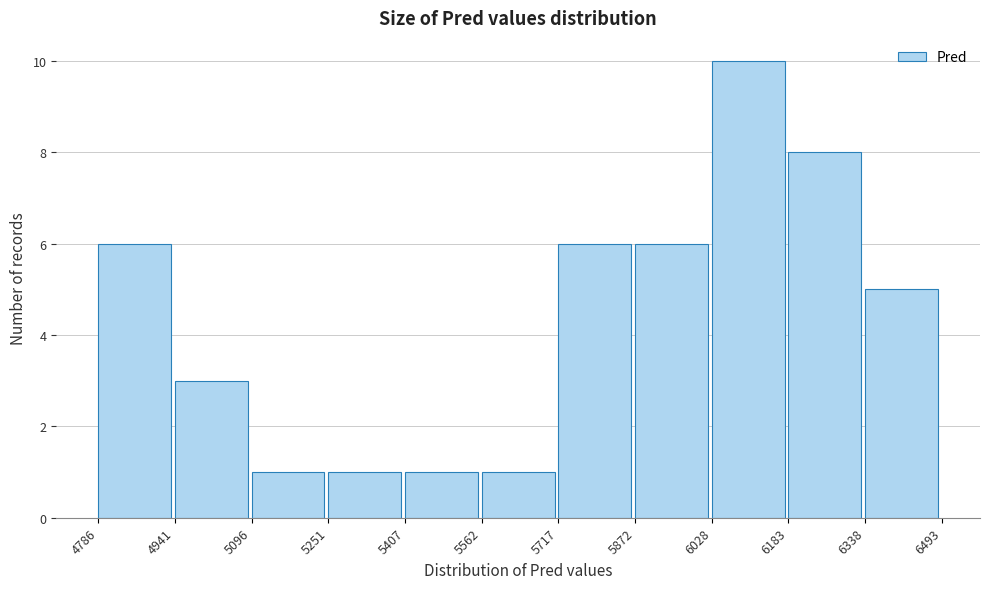

Reading left to right, transcribe this chart: for each bar, give the range it covers on the x-axis and its height. The values are not printed on the chart, so give them approximately, as read against the axis.

4786 to 4941: 6
4941 to 5096: 3
5096 to 5251: 1
5251 to 5407: 1
5407 to 5562: 1
5562 to 5717: 1
5717 to 5872: 6
5872 to 6028: 6
6028 to 6183: 10
6183 to 6338: 8
6338 to 6493: 5